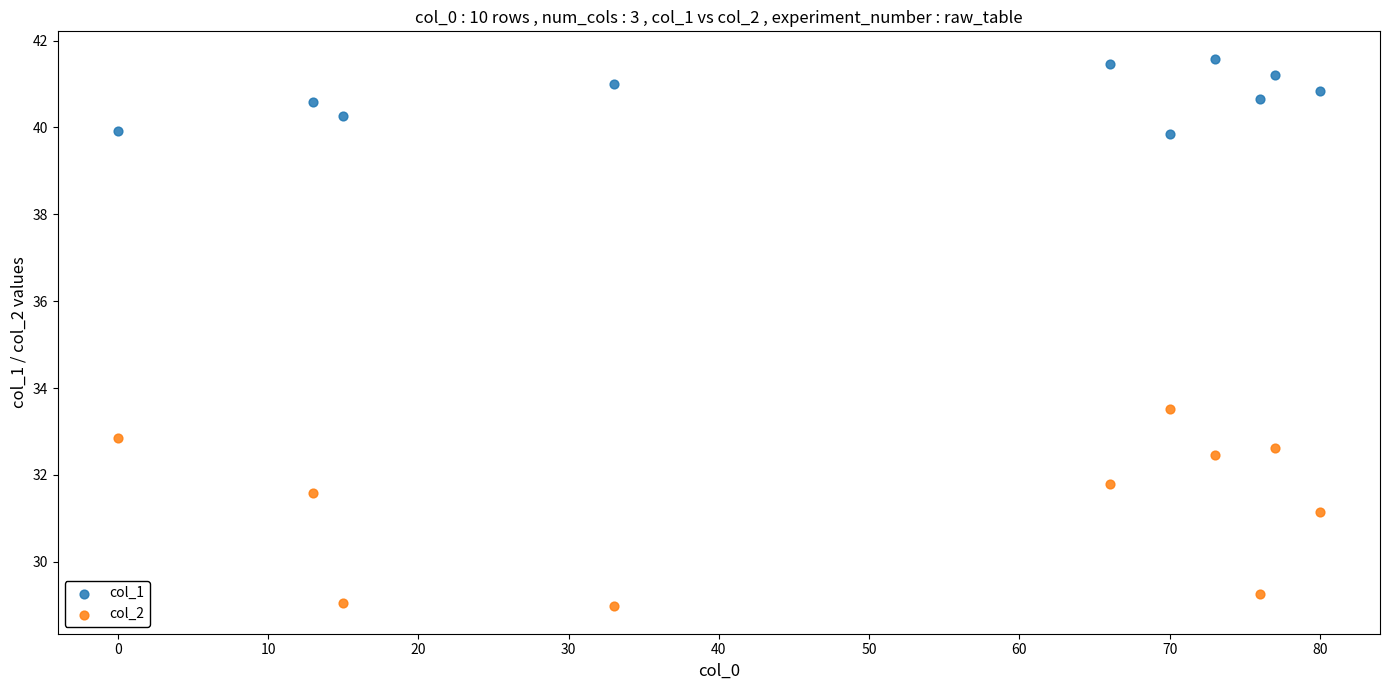

Which series has the widest spread of Y values?

col_2